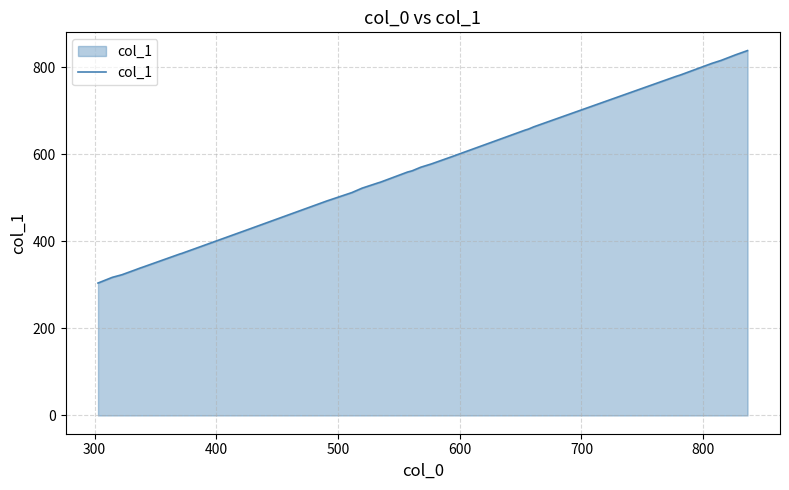

How many categories are shown in the chart?

34